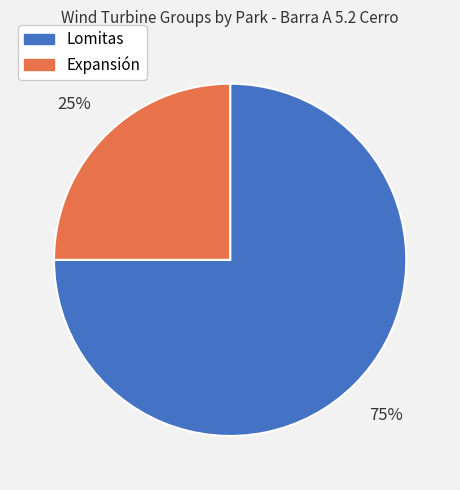

To the nearest percent, what is the combined percentage of Lomitas and Expansión?

100%